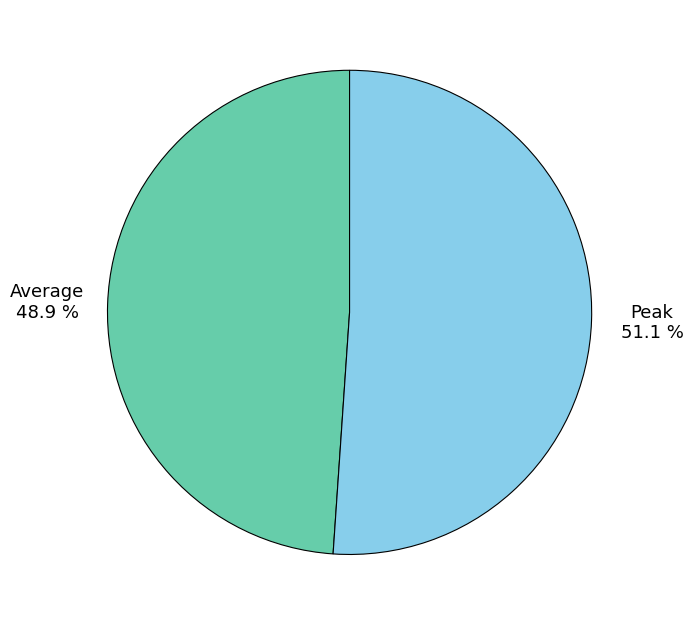

To the nearest percent, what is the combined percentage of Peak and Average?

100%